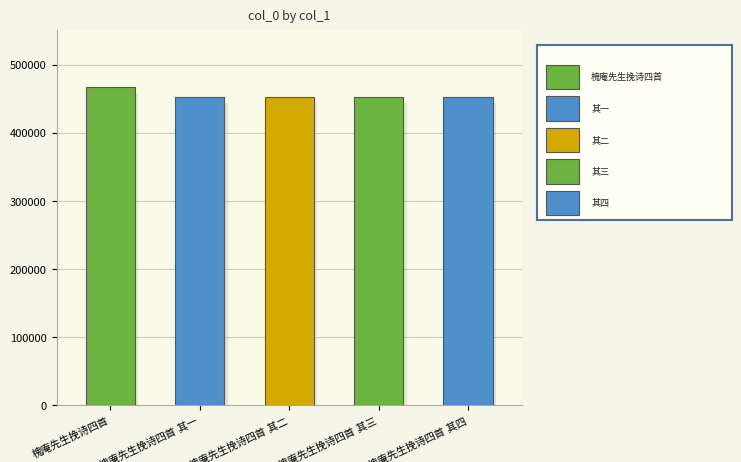

What is the change in value from 槐庵先生挽诗四首 to 槐庵先生挽诗四首 其一?

-14719